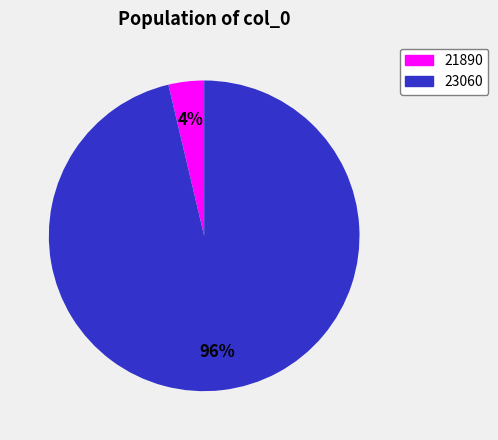

What percentage is the 21890 slice, to the nearest percent?

4%